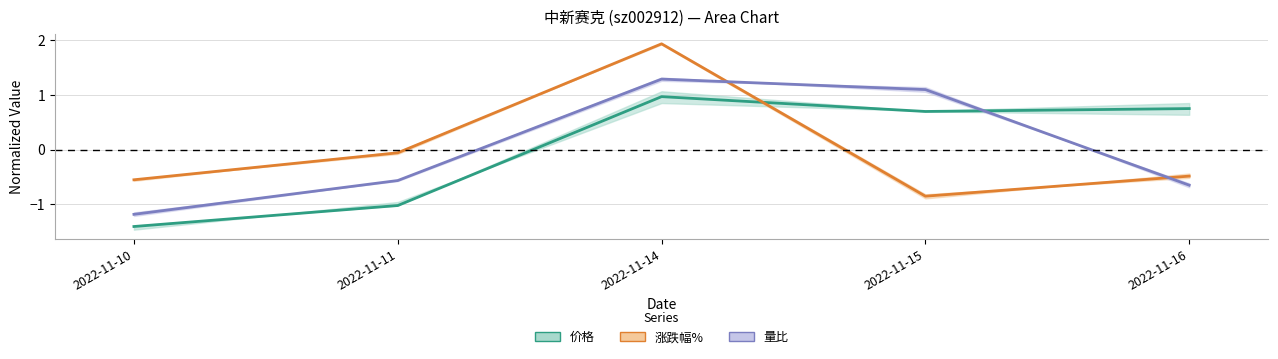

How many interior local peaks does the 价格 series have?

1